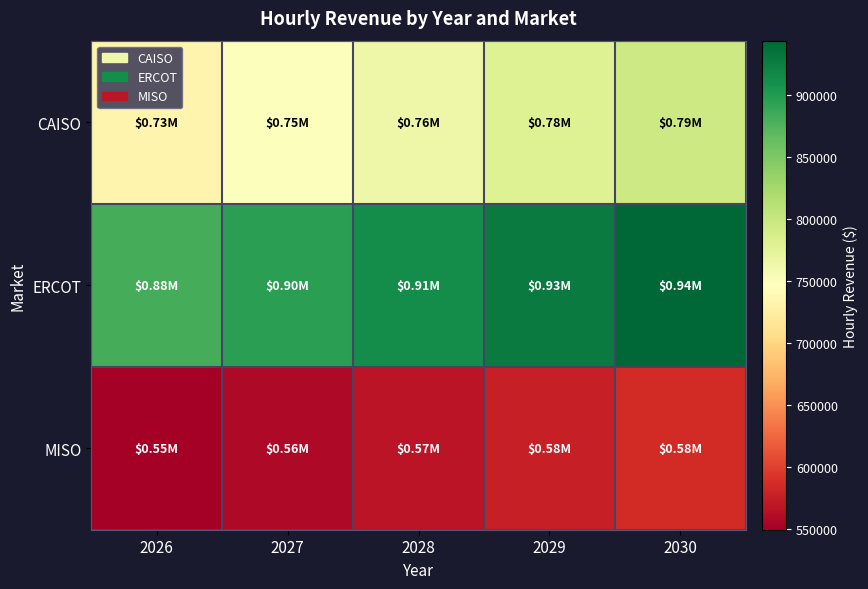

Count the number of categories in the chart.

5